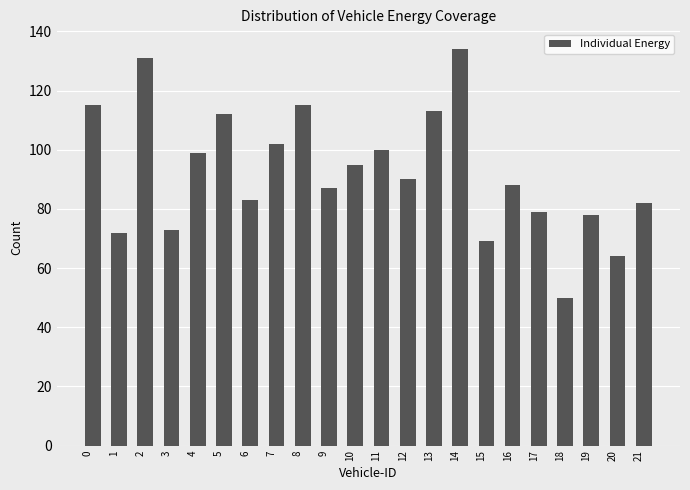

Between 8 and 19, which is larger?

8